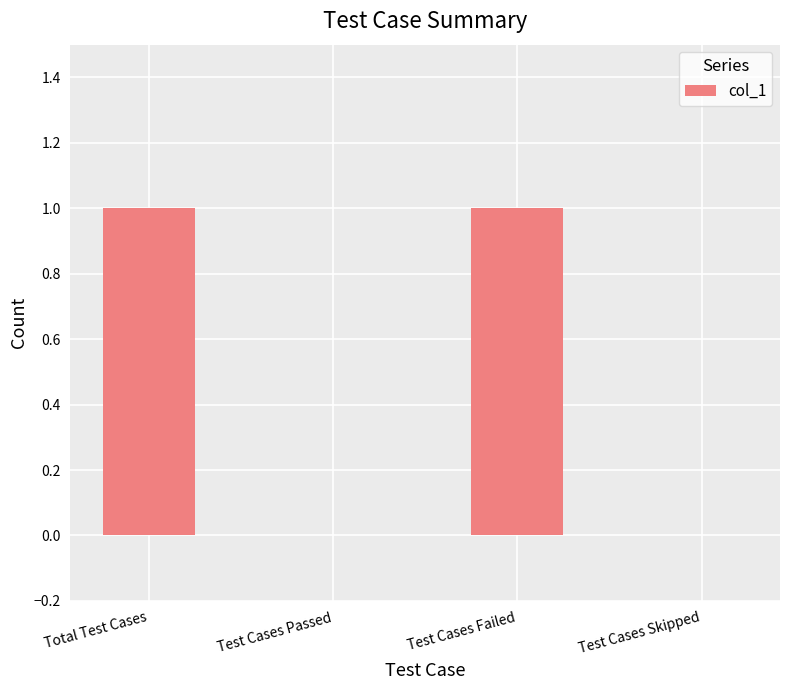

Approximately how many times larger is the value at Test Cases Failed compared to Total Test Cases?

1.0